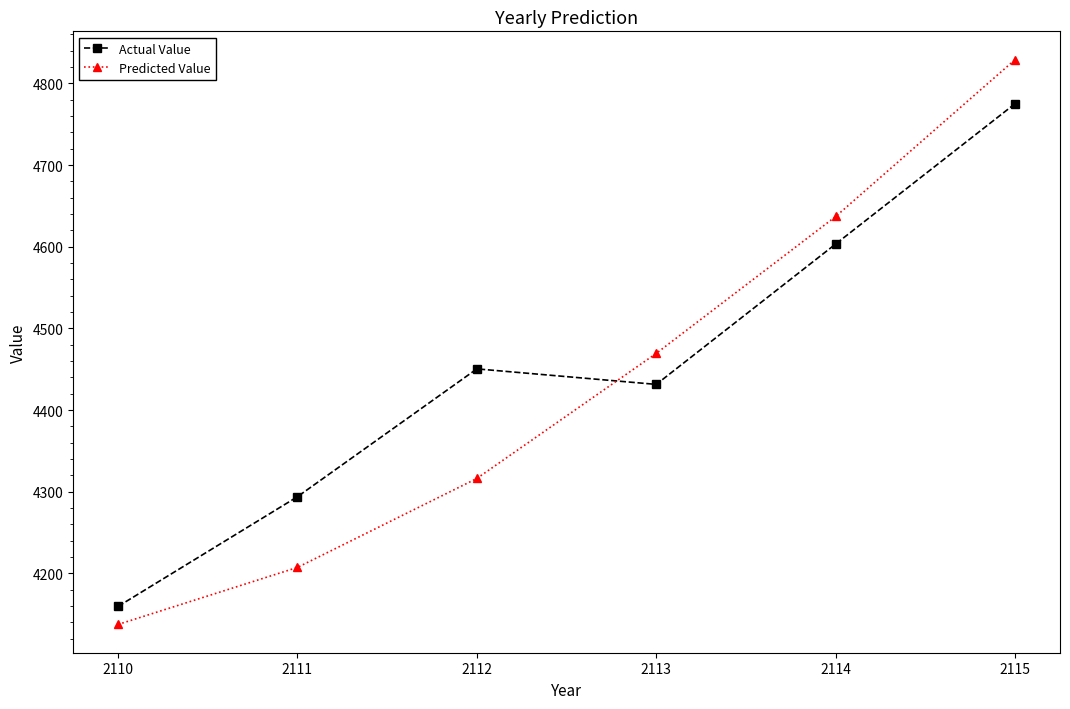

True or false: Actual Value has more than 1 interior local peaks.

False